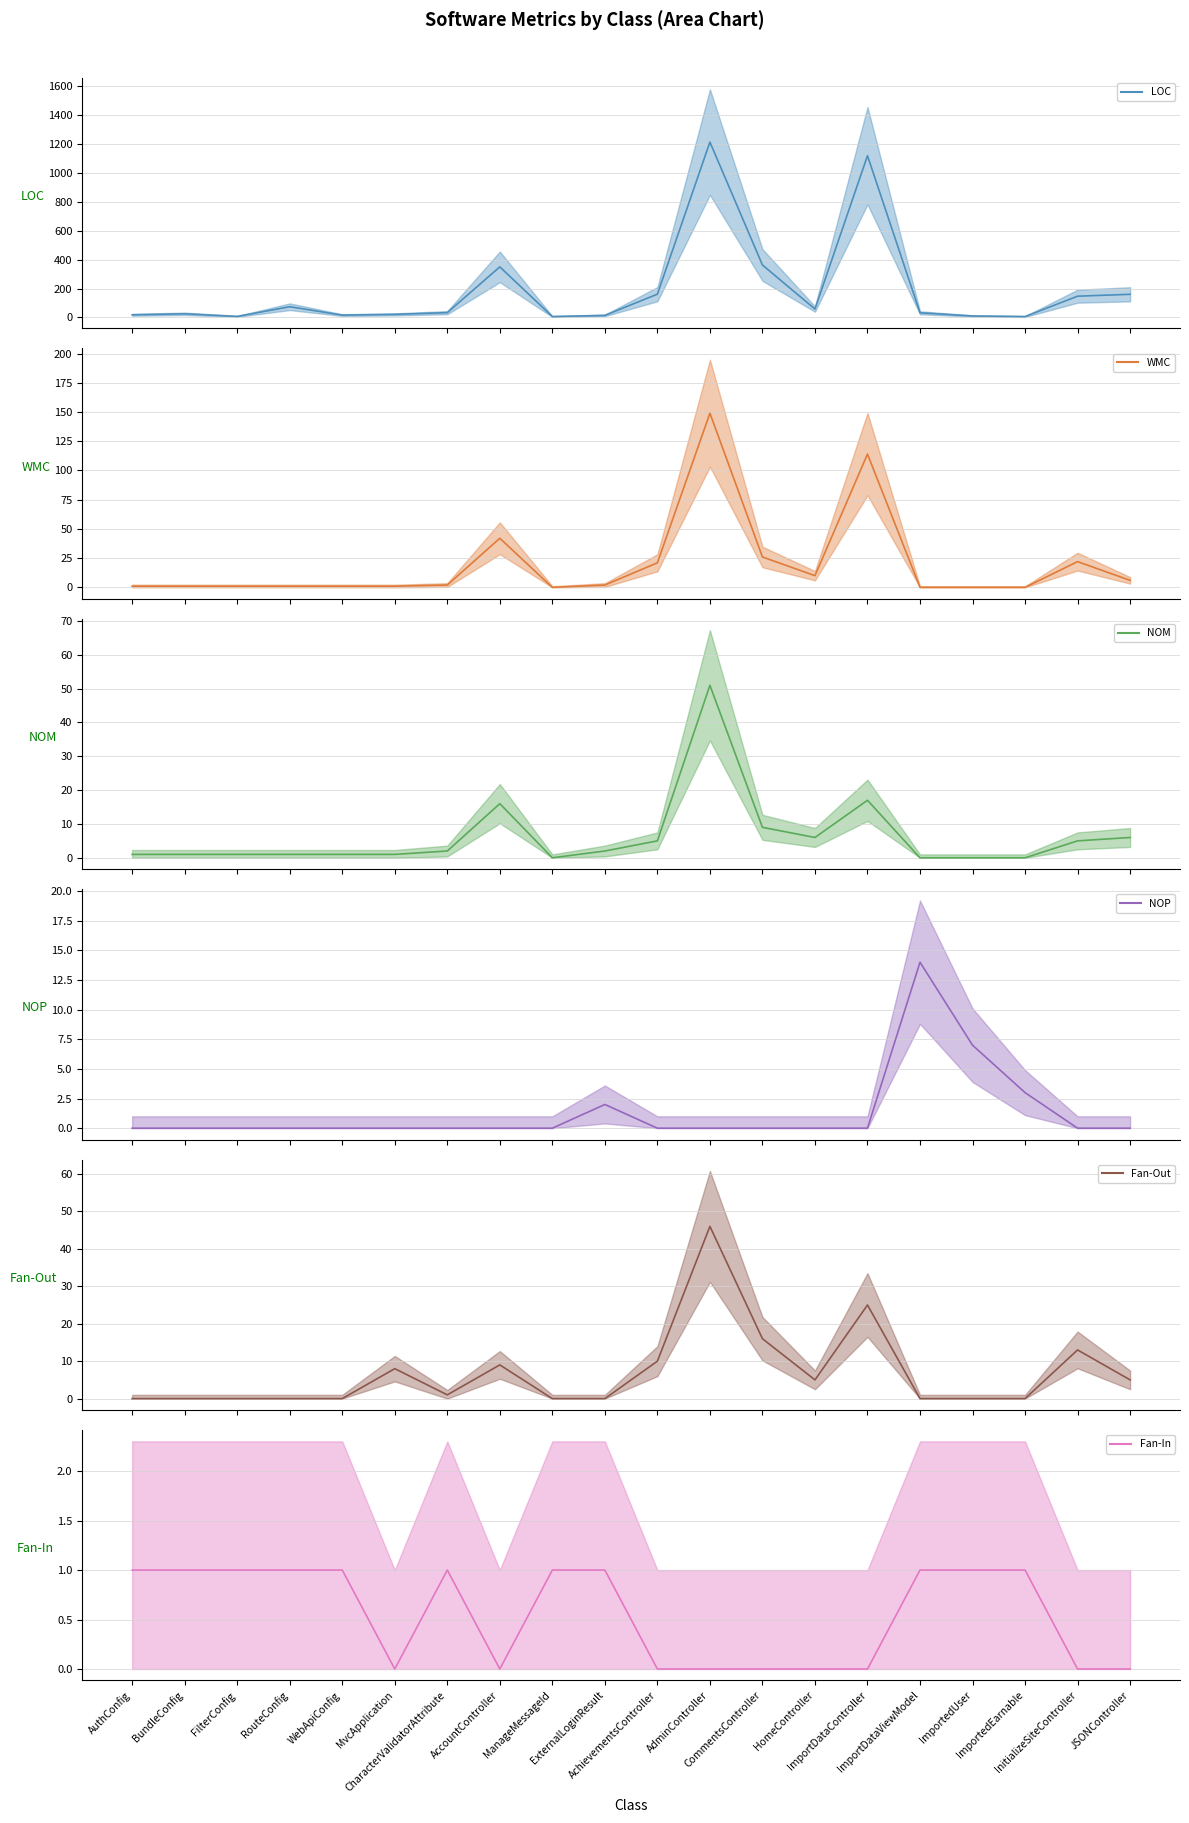

Reading left to right, transcribe all the data shown in this chart.

LOC (mean): AuthConfig=18	BundleConfig=25	FilterConfig=7	RouteConfig=74	WebApiConfig=16	MvcApplication=21	CharacterValidatorAttribute=33	AccountController=350	ManageMessageId=6	ExternalLoginResult=14	AchievementsController=161	AdminController=1214	CommentsController=363	HomeController=58	ImportDataController=1120	ImportDataViewModel=32	ImportedUser=10	ImportedEarnable=6	InitializeSiteController=147	JSONController=160
WMC (mean): AuthConfig=1	BundleConfig=1	FilterConfig=1	RouteConfig=1	WebApiConfig=1	MvcApplication=1	CharacterValidatorAttribute=2	AccountController=42	ManageMessageId=0	ExternalLoginResult=2	AchievementsController=21	AdminController=149	CommentsController=26	HomeController=10	ImportDataController=114	ImportDataViewModel=0	ImportedUser=0	ImportedEarnable=0	InitializeSiteController=22	JSONController=6
NOM (mean): AuthConfig=1	BundleConfig=1	FilterConfig=1	RouteConfig=1	WebApiConfig=1	MvcApplication=1	CharacterValidatorAttribute=2	AccountController=16	ManageMessageId=0	ExternalLoginResult=2	AchievementsController=5	AdminController=51	CommentsController=9	HomeController=6	ImportDataController=17	ImportDataViewModel=0	ImportedUser=0	ImportedEarnable=0	InitializeSiteController=5	JSONController=6
NOP (mean): AuthConfig=0	BundleConfig=0	FilterConfig=0	RouteConfig=0	WebApiConfig=0	MvcApplication=0	CharacterValidatorAttribute=0	AccountController=0	ManageMessageId=0	ExternalLoginResult=2	AchievementsController=0	AdminController=0	CommentsController=0	HomeController=0	ImportDataController=0	ImportDataViewModel=14	ImportedUser=7	ImportedEarnable=3	InitializeSiteController=0	JSONController=0
Fan-Out (mean): AuthConfig=0	BundleConfig=0	FilterConfig=0	RouteConfig=0	WebApiConfig=0	MvcApplication=8	CharacterValidatorAttribute=1	AccountController=9	ManageMessageId=0	ExternalLoginResult=0	AchievementsController=10	AdminController=46	CommentsController=16	HomeController=5	ImportDataController=25	ImportDataViewModel=0	ImportedUser=0	ImportedEarnable=0	InitializeSiteController=13	JSONController=5
Fan-In (mean): AuthConfig=1	BundleConfig=1	FilterConfig=1	RouteConfig=1	WebApiConfig=1	MvcApplication=0	CharacterValidatorAttribute=1	AccountController=0	ManageMessageId=1	ExternalLoginResult=1	AchievementsController=0	AdminController=0	CommentsController=0	HomeController=0	ImportDataController=0	ImportDataViewModel=1	ImportedUser=1	ImportedEarnable=1	InitializeSiteController=0	JSONController=0